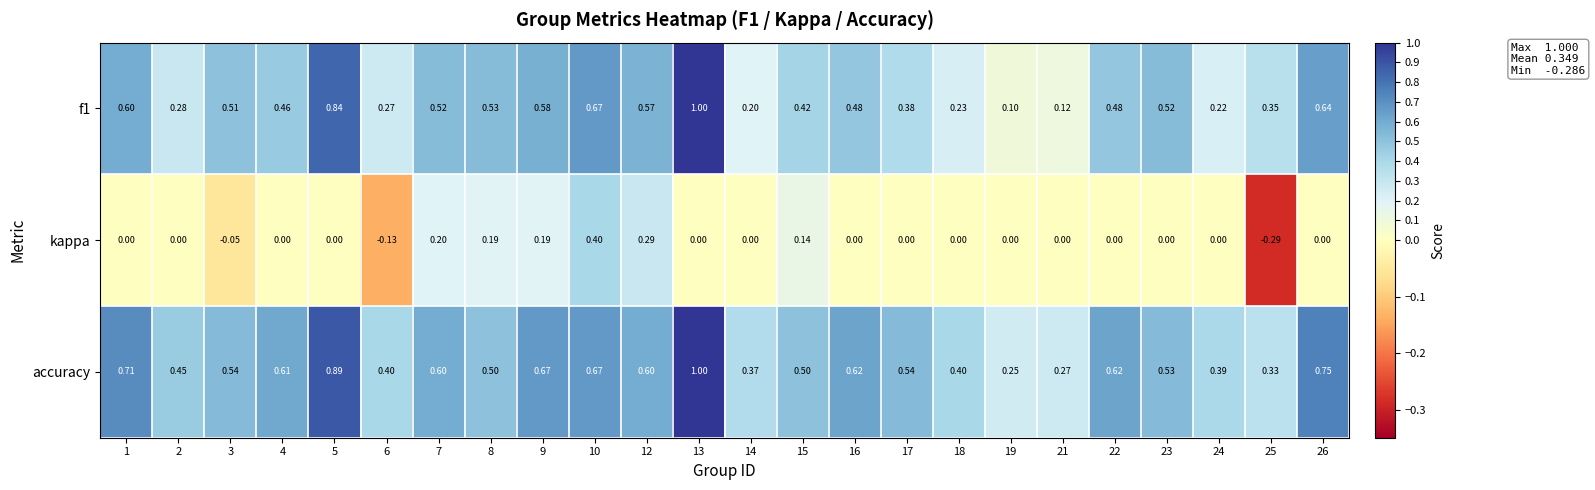

Between 8 and 22, which series saw the biggest shift?

kappa